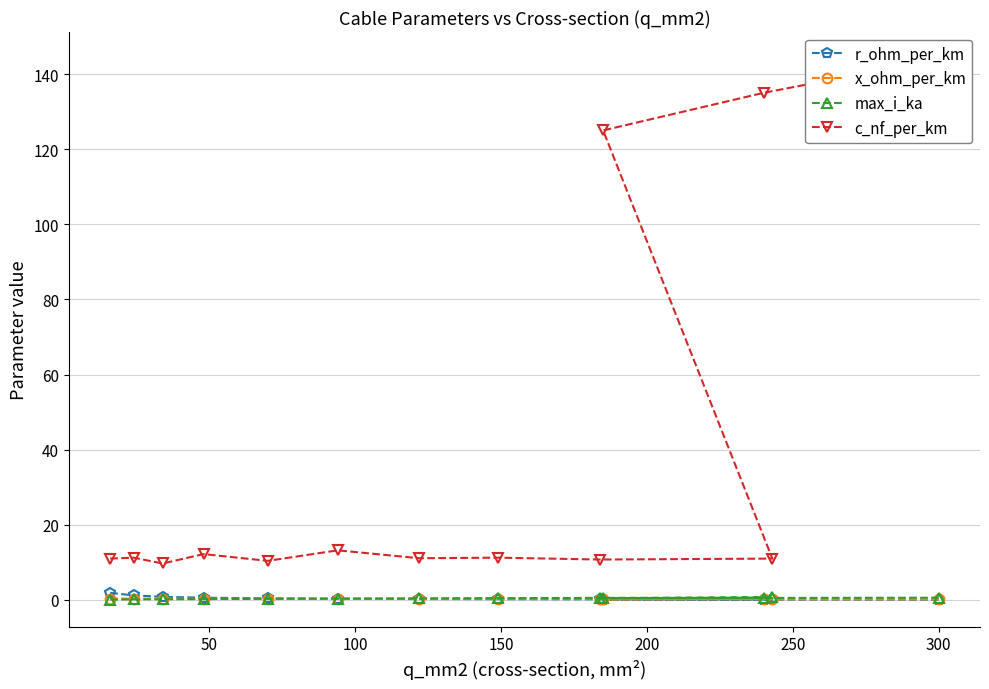

Which series has the largest total across all categories?

c_nf_per_km